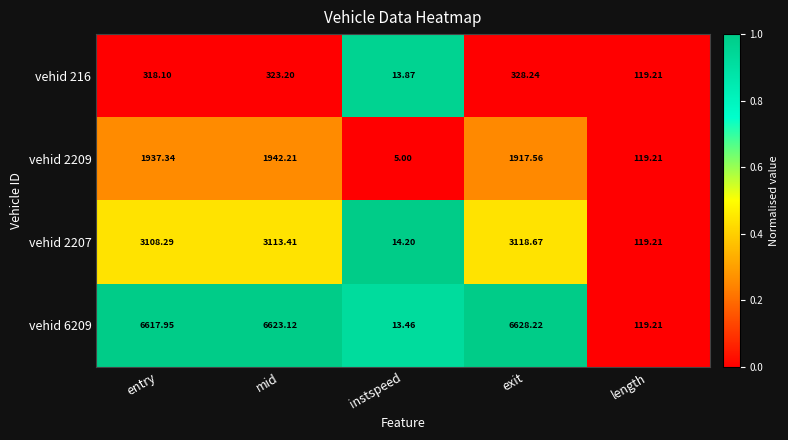

Which category has the lowest value across all series?

instspeed